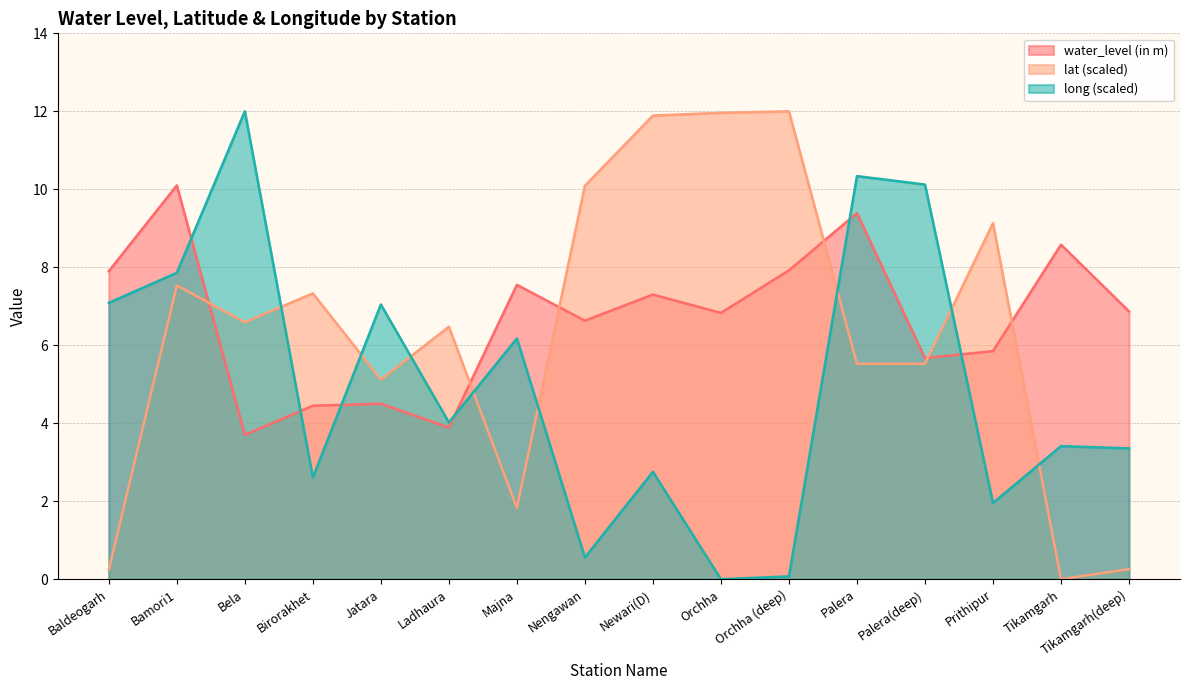

Where do water_level (in m) and lat first cross each other?

Bamori1 and Bela